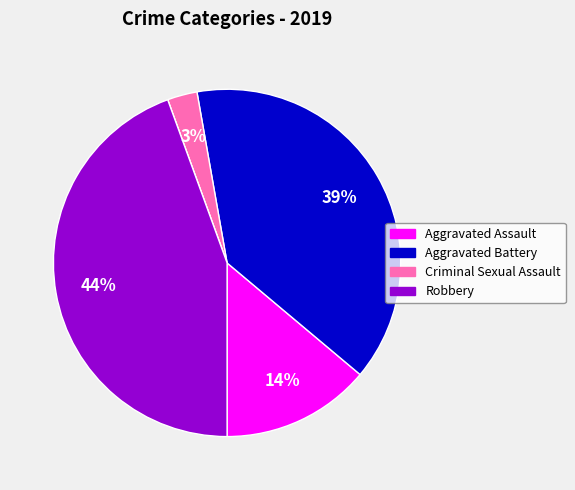

Is there a majority slice in this chart?

No